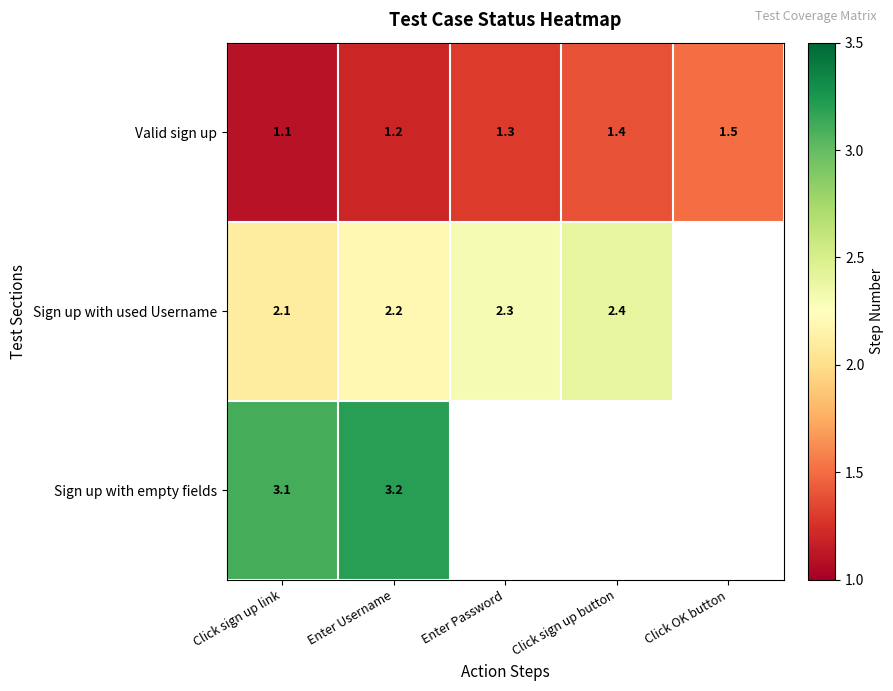

What is the total value across all series at Enter Password?

3.6